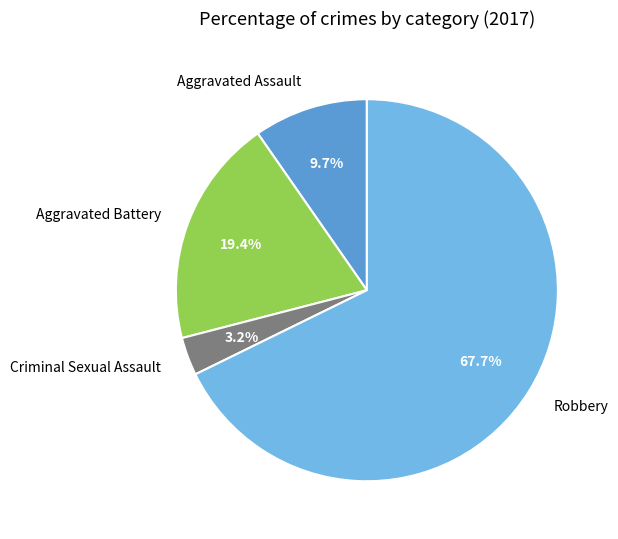

Is the sum of Criminal Sexual Assault and Aggravated Battery greater than half?

No